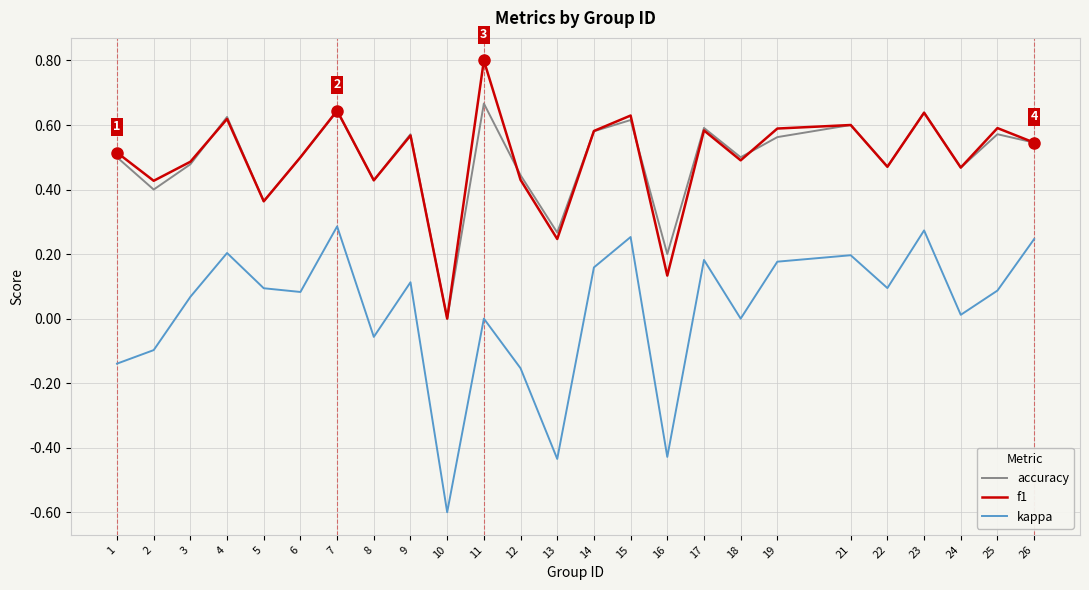

What is the greatest value displayed?

0.8